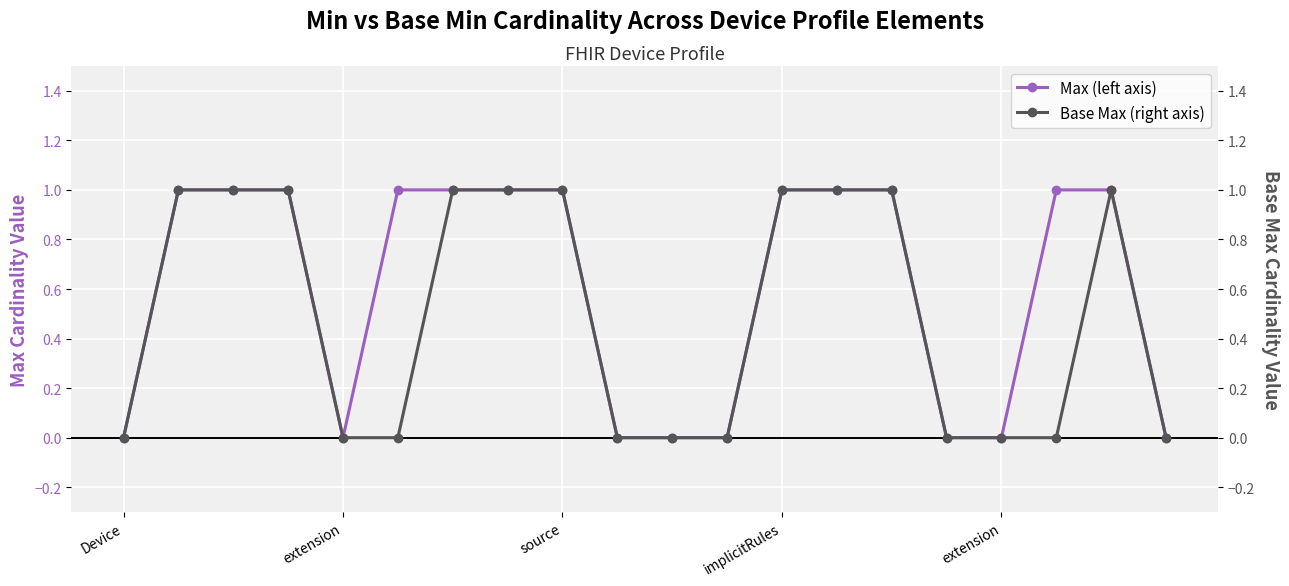

True or false: Base Max (right axis) and Max (left axis) cross at least once.

False